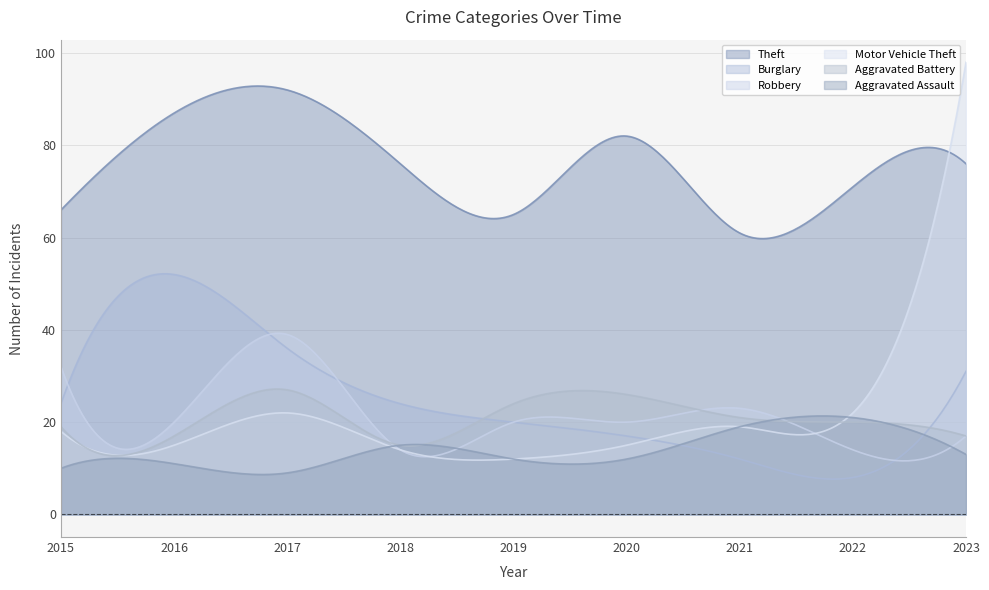

Reading right to left, list all the values displayed in this chart.

Theft: 76	71	61	82	65	76	92	87	66
Burglary: 31	8	12	17	20	24	36	52	24
Robbery: 17	14	23	20	20	14	39	20	32
Motor Vehicle Theft: 98	22	19	15	12	14	22	15	18
Aggravated Battery: 17	20	21	26	24	15	27	17	19
Aggravated Assault: 13	21	19	12	12	15	9	11	10